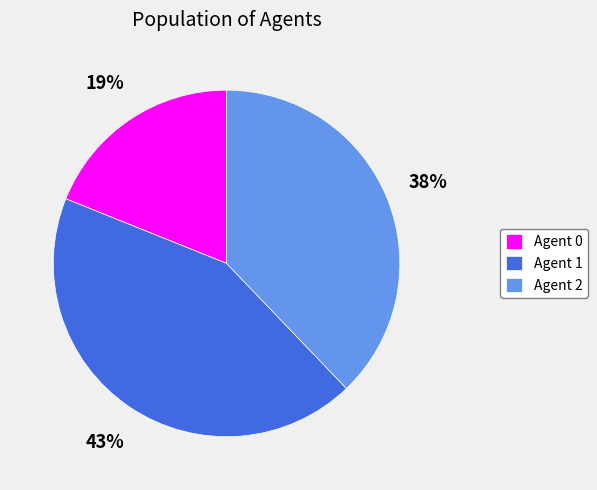

Is it true that Agent 0 is 19% of the pie?

True